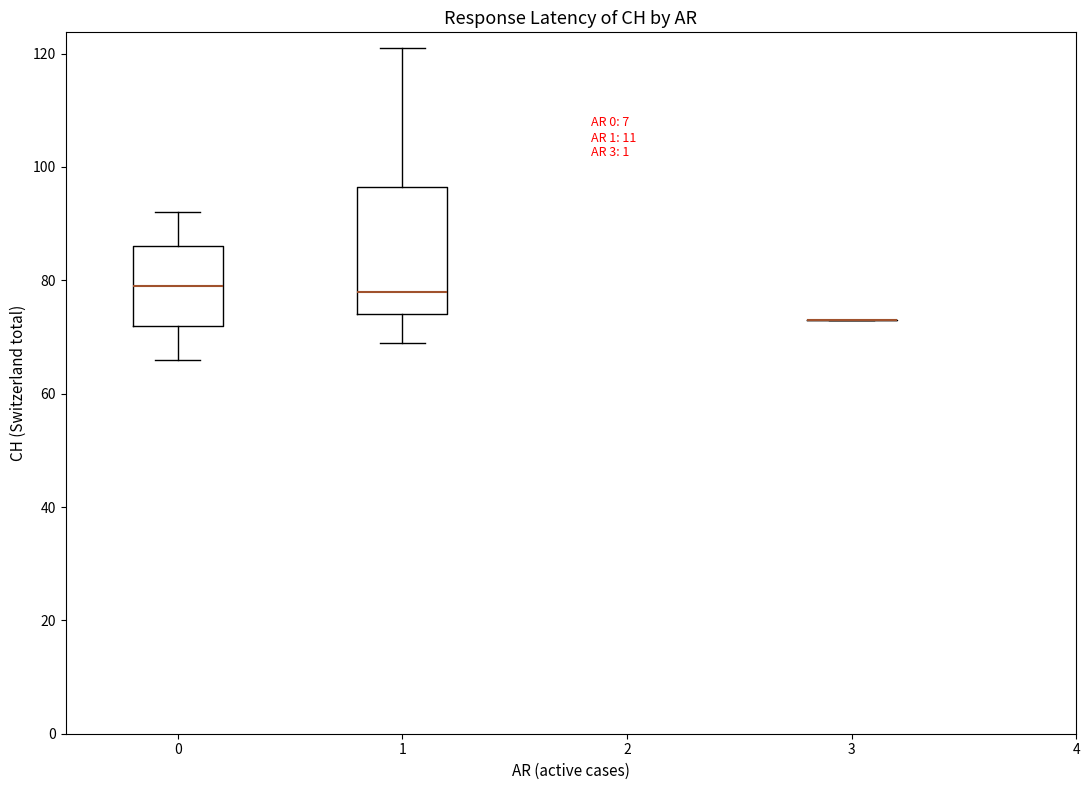

Comparing the boxes themselves (not the whiskers), which one is the tallest?

1